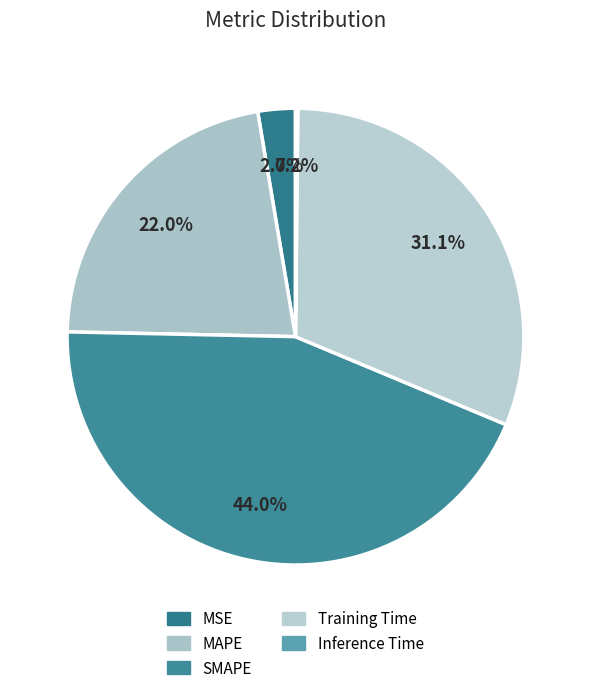

How many slices are in this pie chart?

5